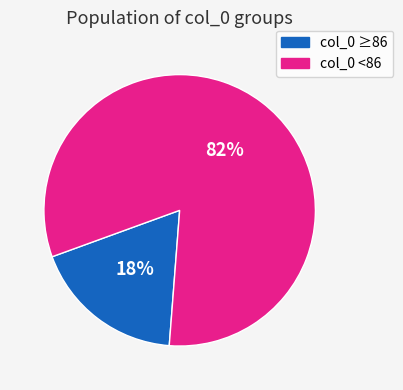

Is there any slice that represents more than half of the pie?

Yes